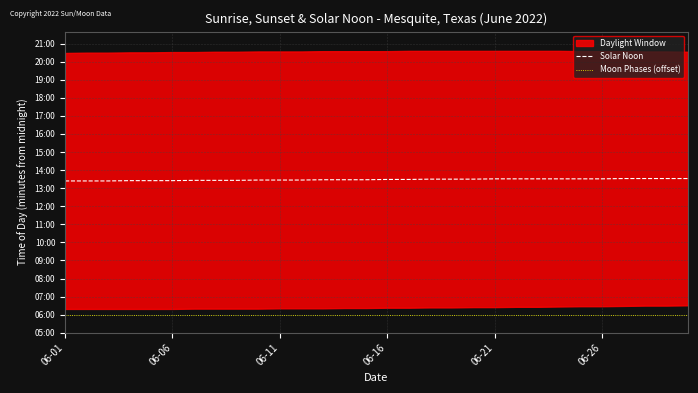

What is the spread (max minus min) of values at 06-26?

452